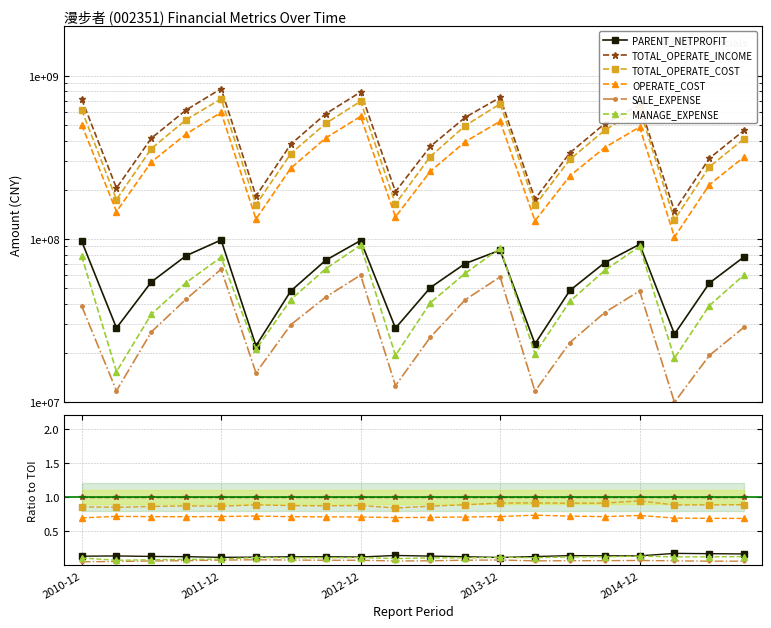

Does the chart display data point markers on the line(s)?

Yes